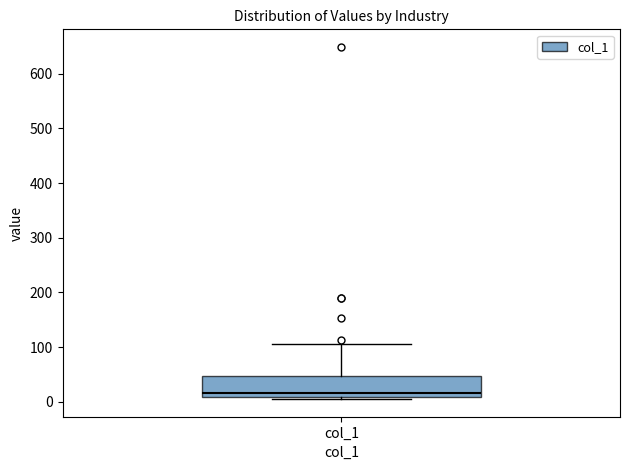

Read this box plot against the y-axis: the position of the median line, the range covered by the box, and the ends of both whiskers. The values are not printed on the chart, so give them approximately, as read against the axis.

median 20, box 10 to 50, whiskers 10 (just below the box's lower edge) to 110